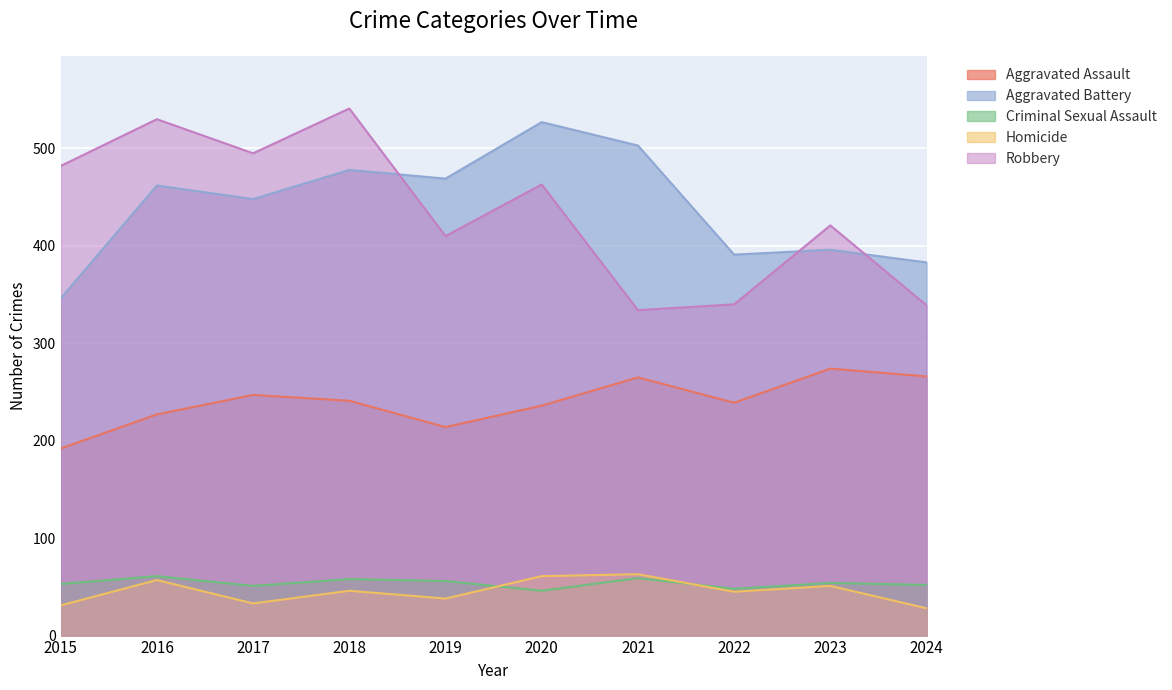

At how many categories does at least one series exceed 88?

10